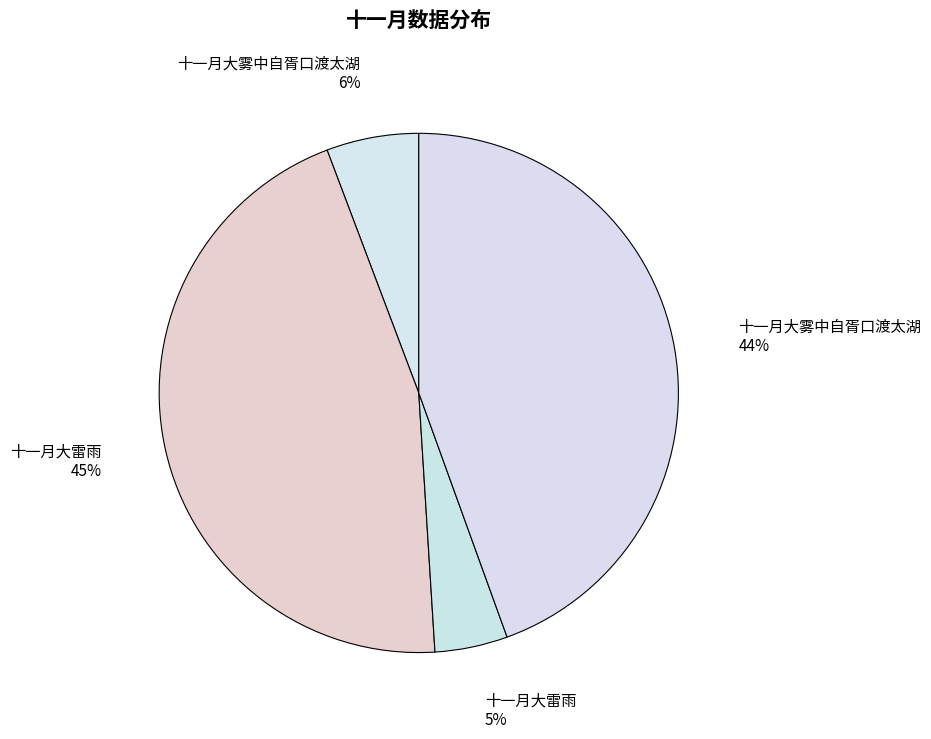

Between 十一月大雷雨 5% and 十一月大雷雨 45%, which is larger?

十一月大雷雨 45%